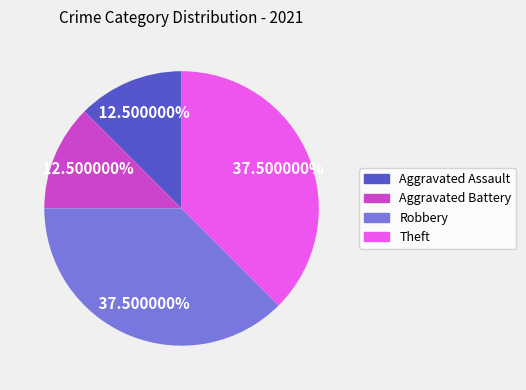

Between Theft and Aggravated Battery, which is larger?

Theft